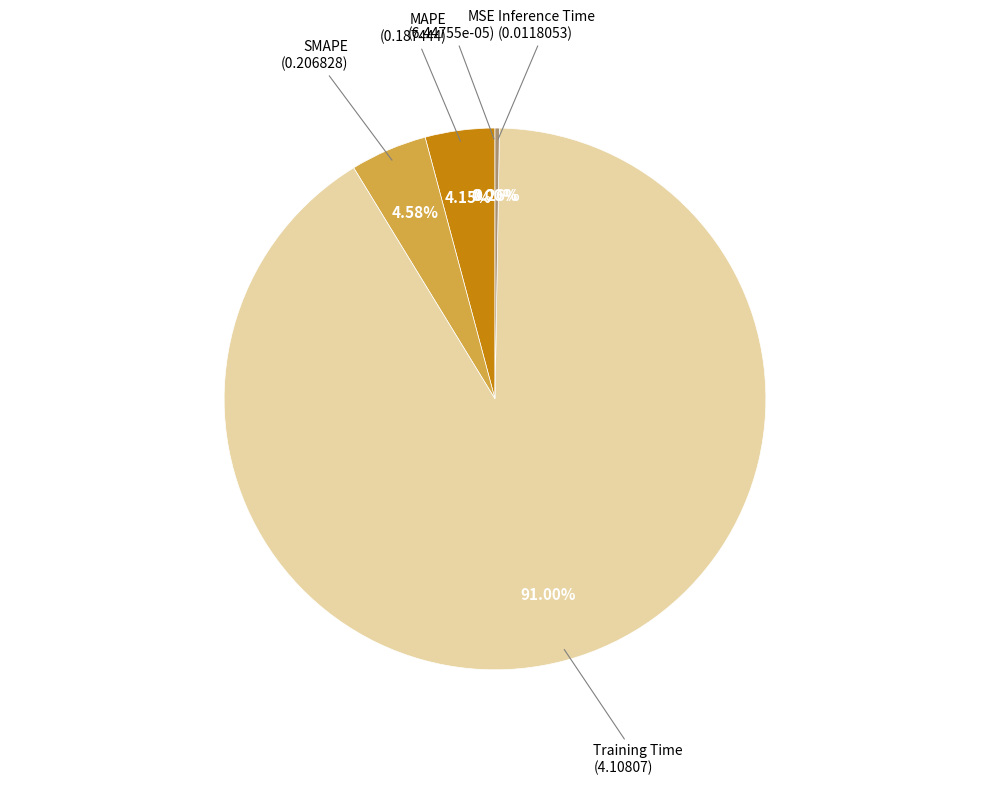

Is there any slice that represents more than half of the pie?

Yes